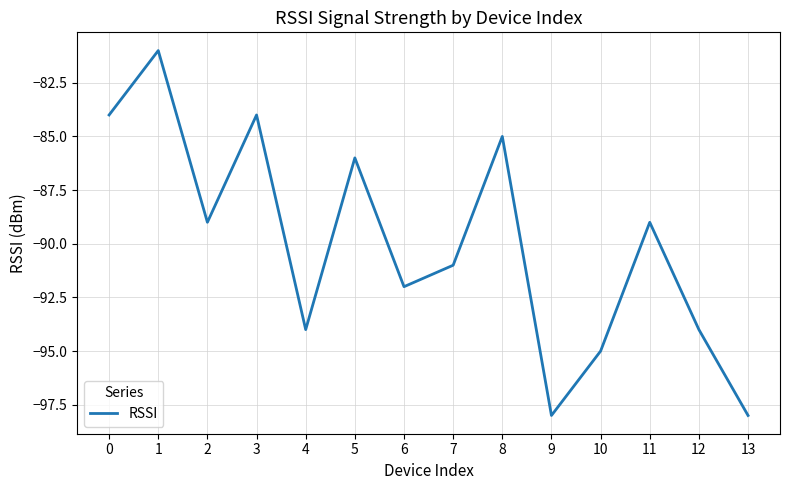

What is the greatest value displayed?

-81